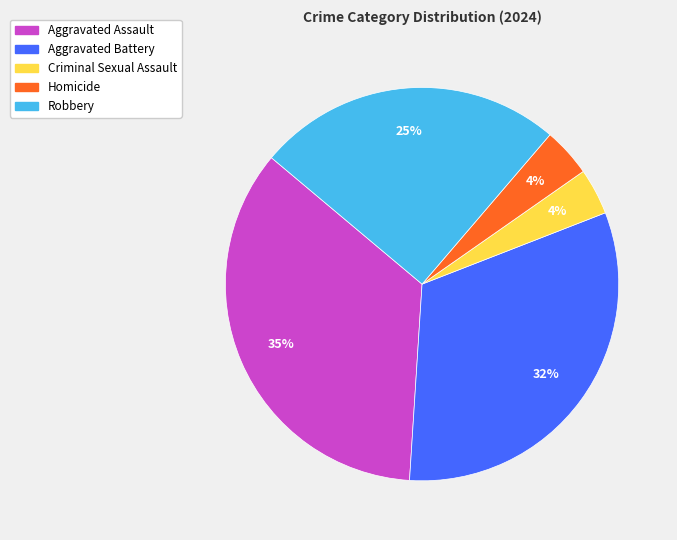

What percentage is the Aggravated Battery slice, to the nearest percent?

32%